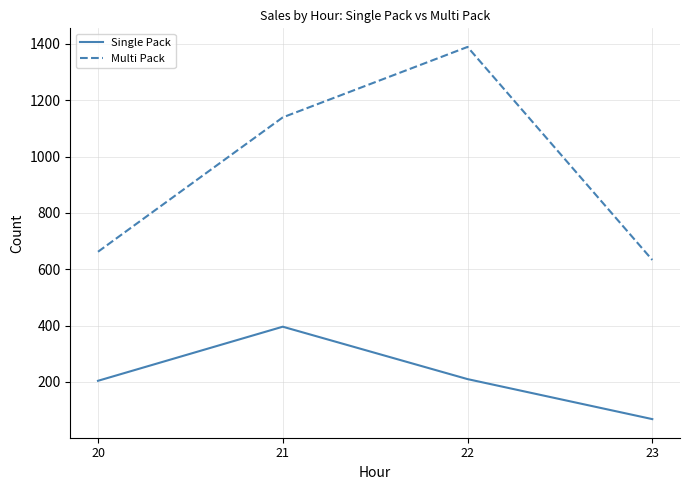

How many distinct data groups are displayed?

2